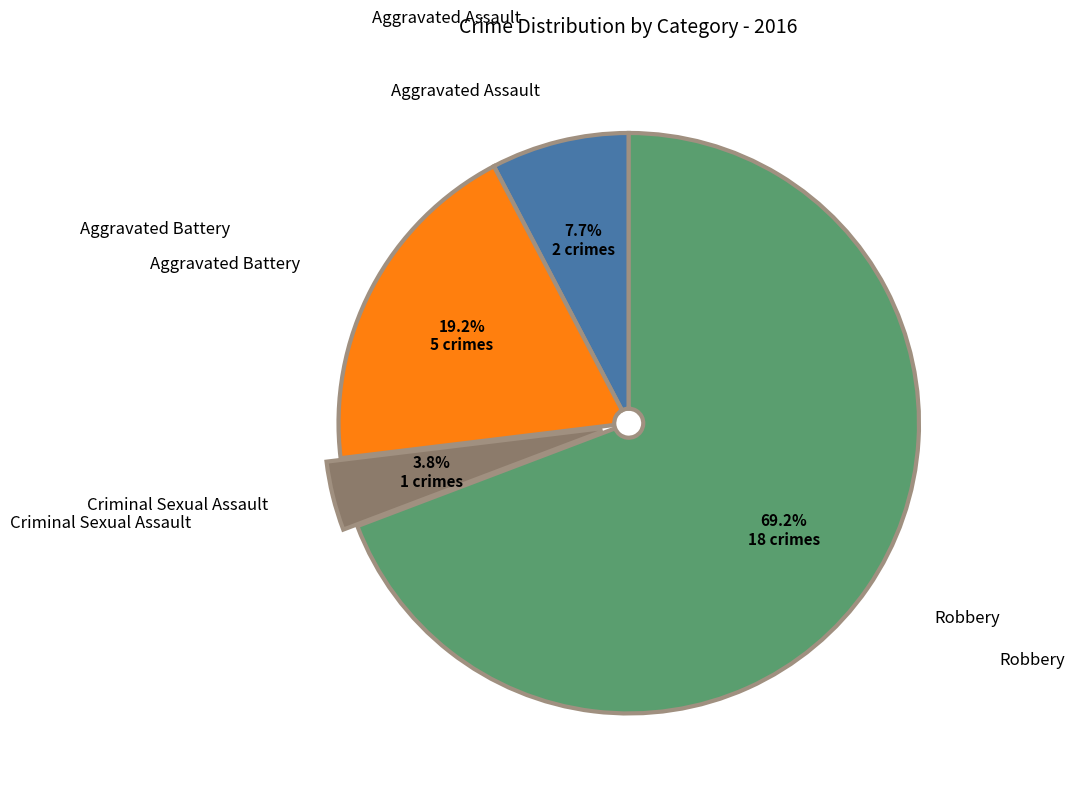

Between Robbery and Aggravated Battery, which is larger?

Robbery